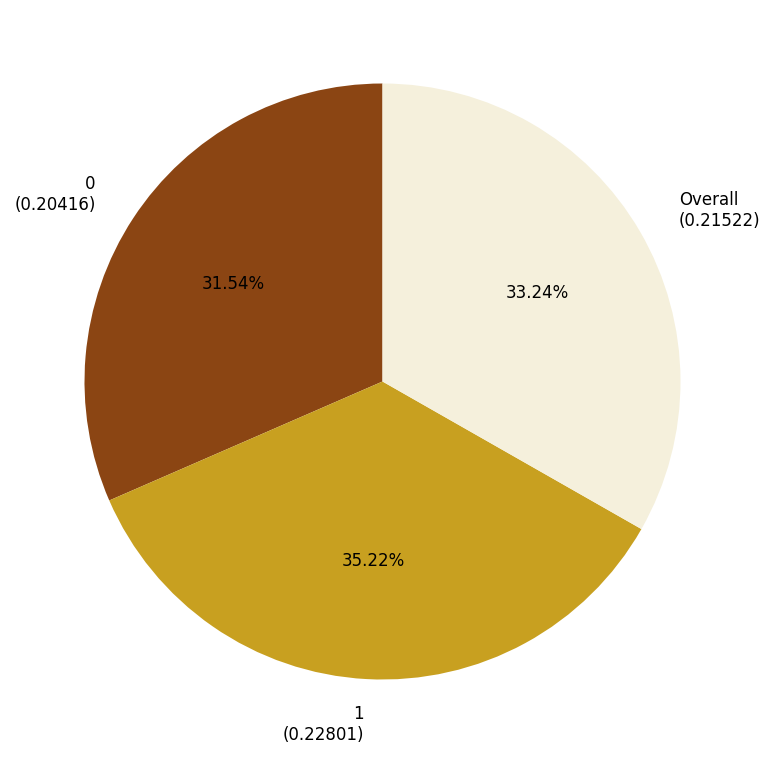

Is it true that Overall is 33% of the pie?

True